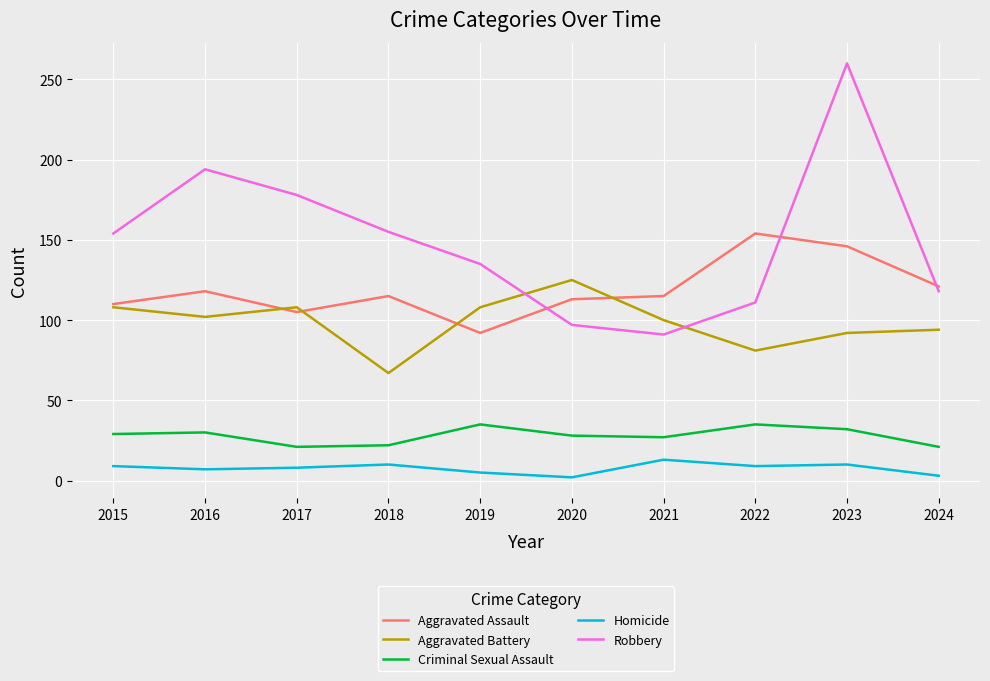

What is the sum of the Robbery values at 2018 and 2024?

273